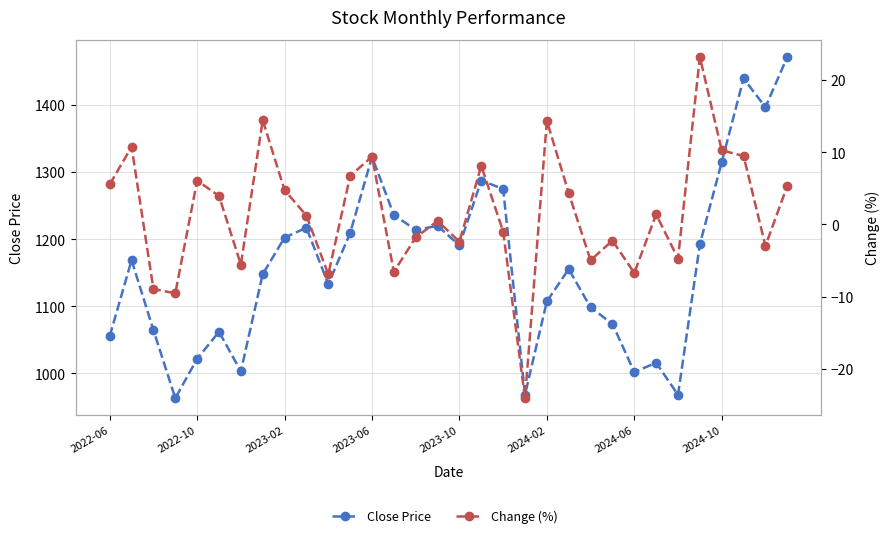

Which series has the largest total across all categories?

Close Price